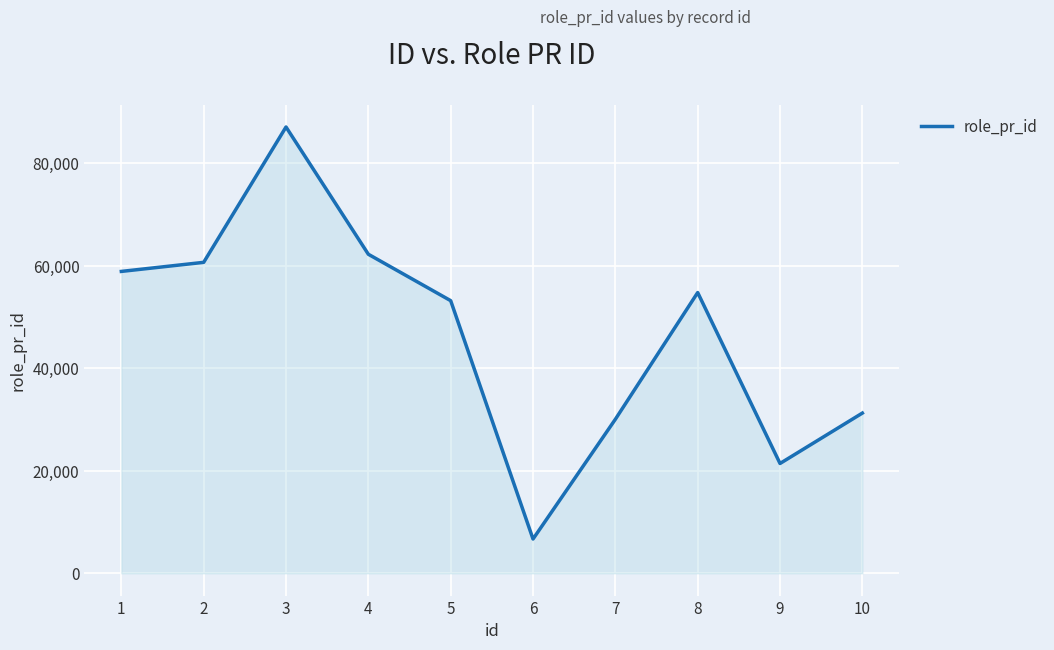

True or false: the data has more than 1 interior local peaks.

True